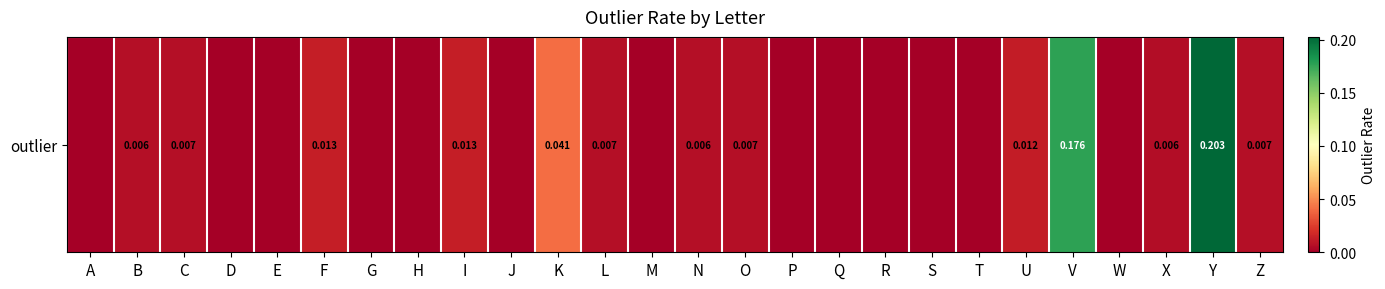

What is the difference between the maximum and minimum values?

0.2